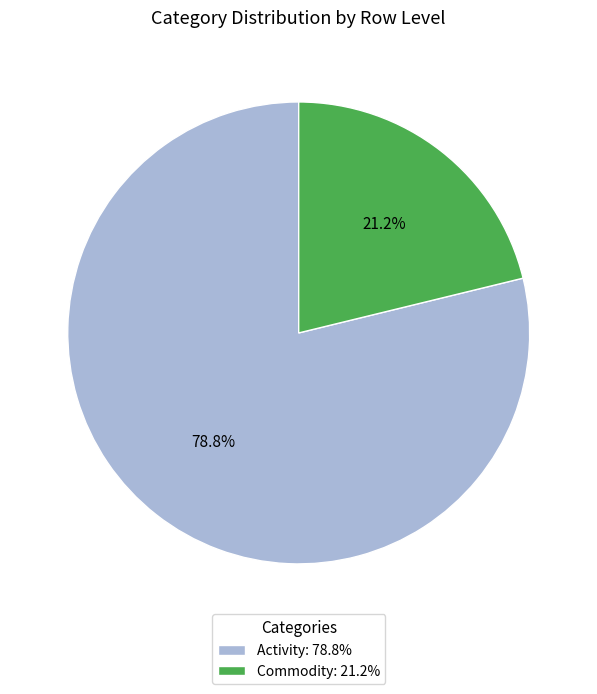

How many slices are in this pie chart?

2